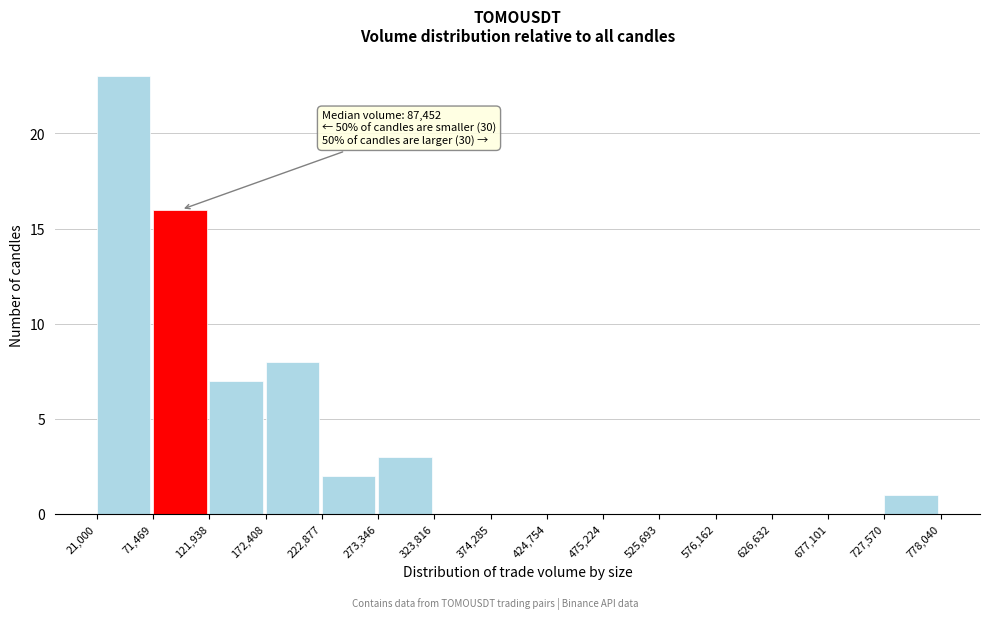

Which range on the x-axis has the tallest bar?

21,000 to 71,469